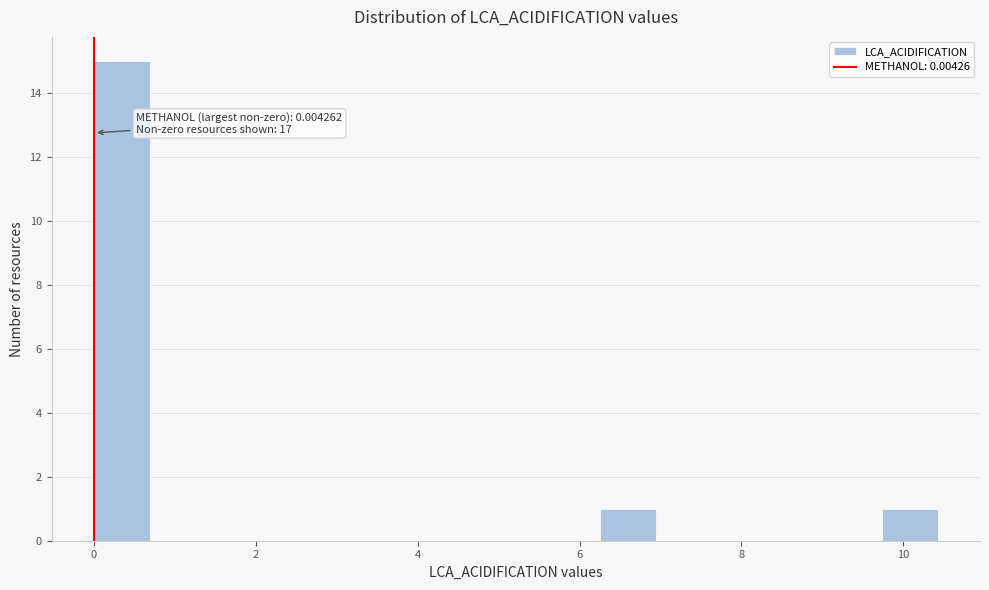

Around what value on the x-axis is the tallest bar? Give the approximate position of its centre, as read against the axis.

0.4